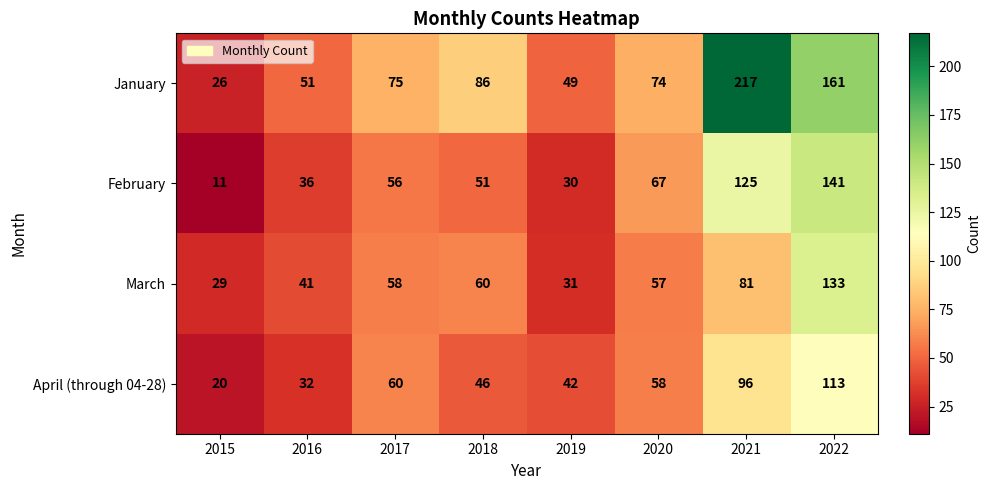

What is the smallest value displayed?

11